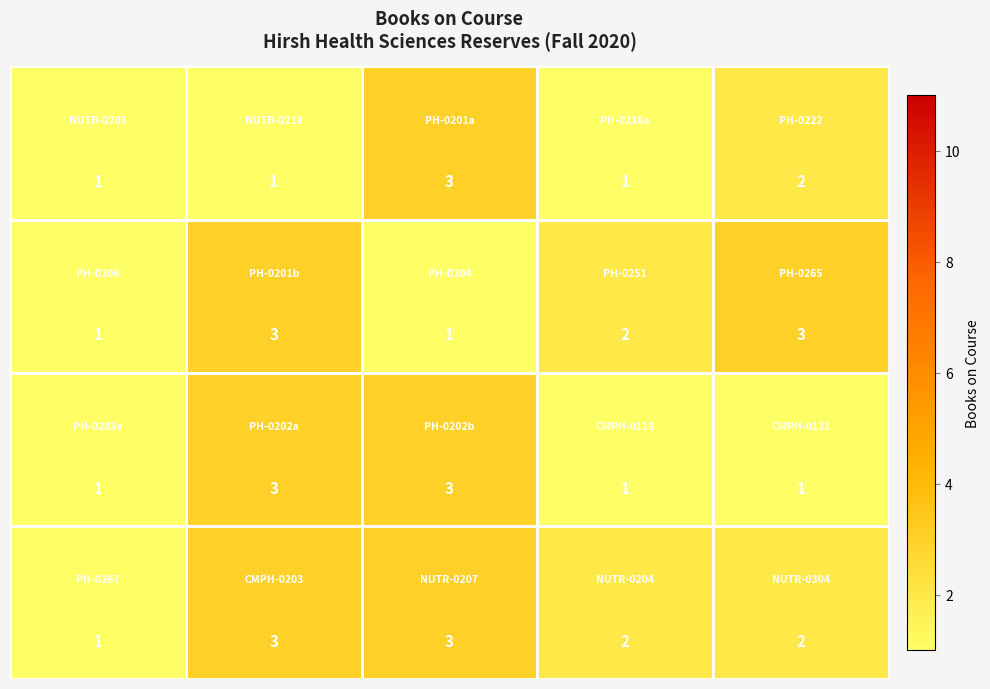

What is the greatest value displayed?

3